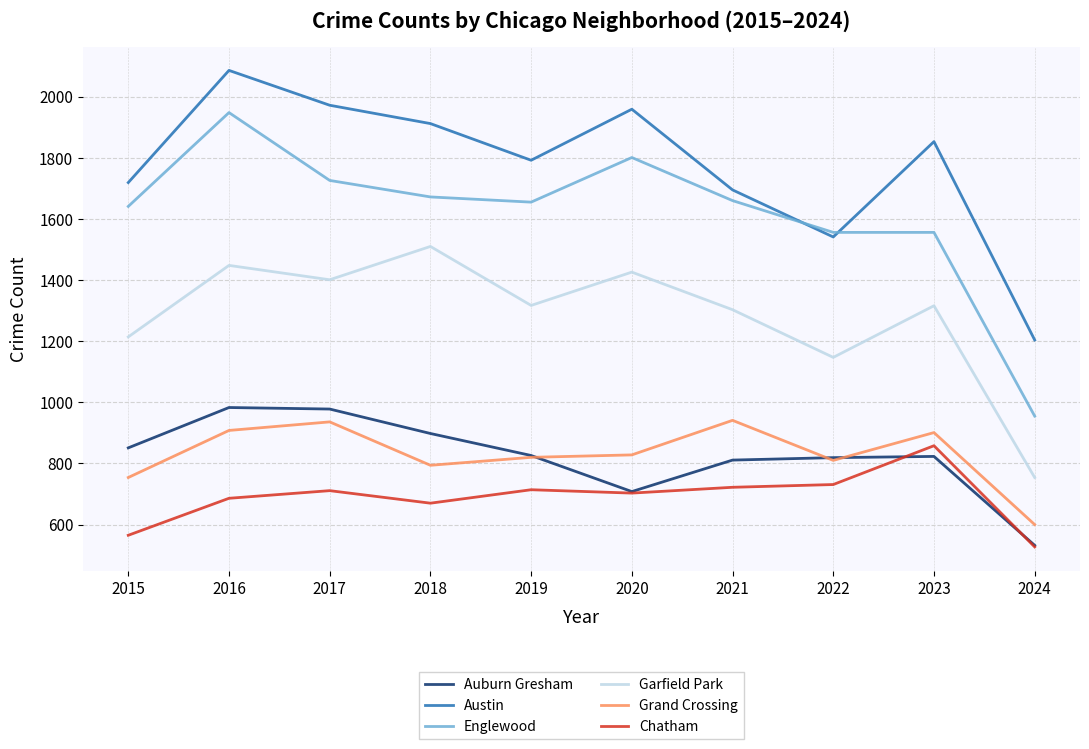

Which label corresponds to the largest value in the chart?

2016